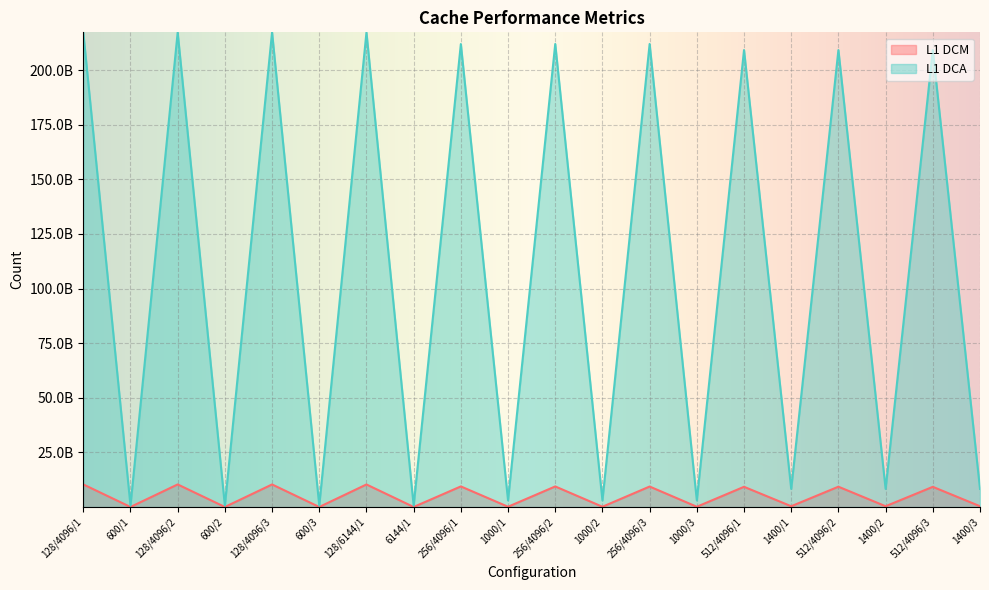

Which series has the largest range (max minus min)?

L1 DCA